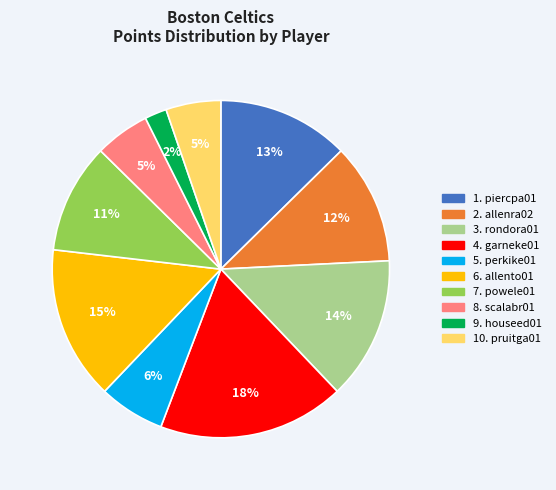

Is there any slice that represents more than half of the pie?

No